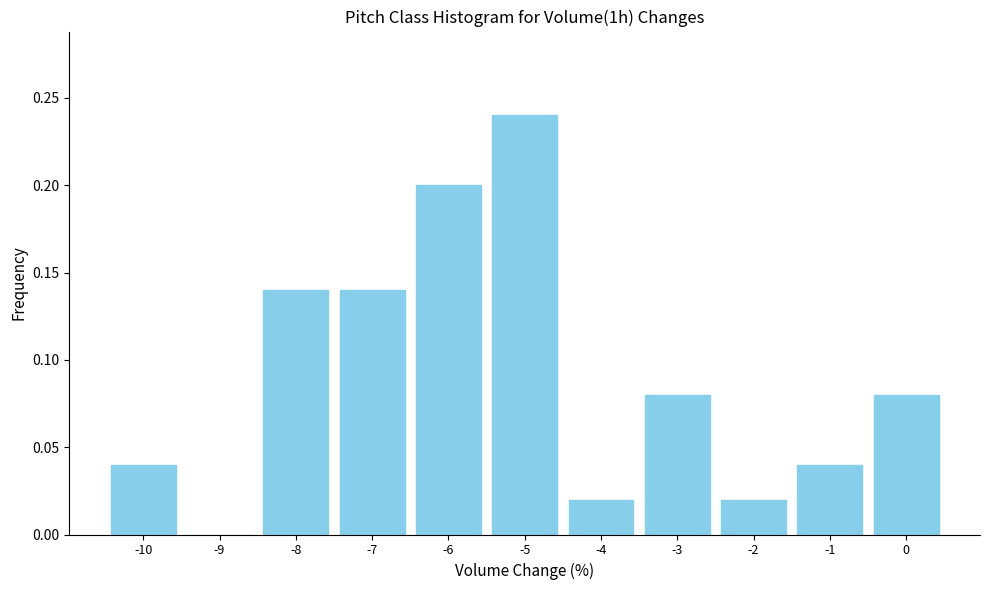

Which has a higher value, -5 or -10?

-5